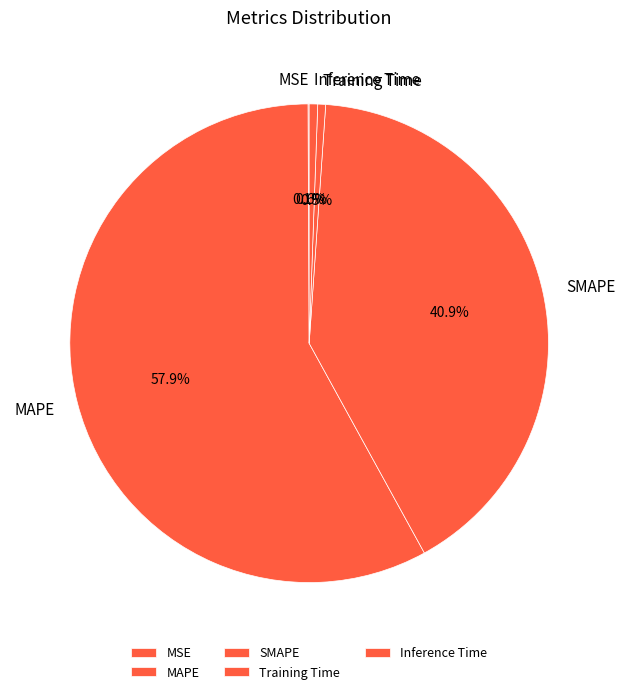

True or false: MAPE accounts for 48% of the total.

False